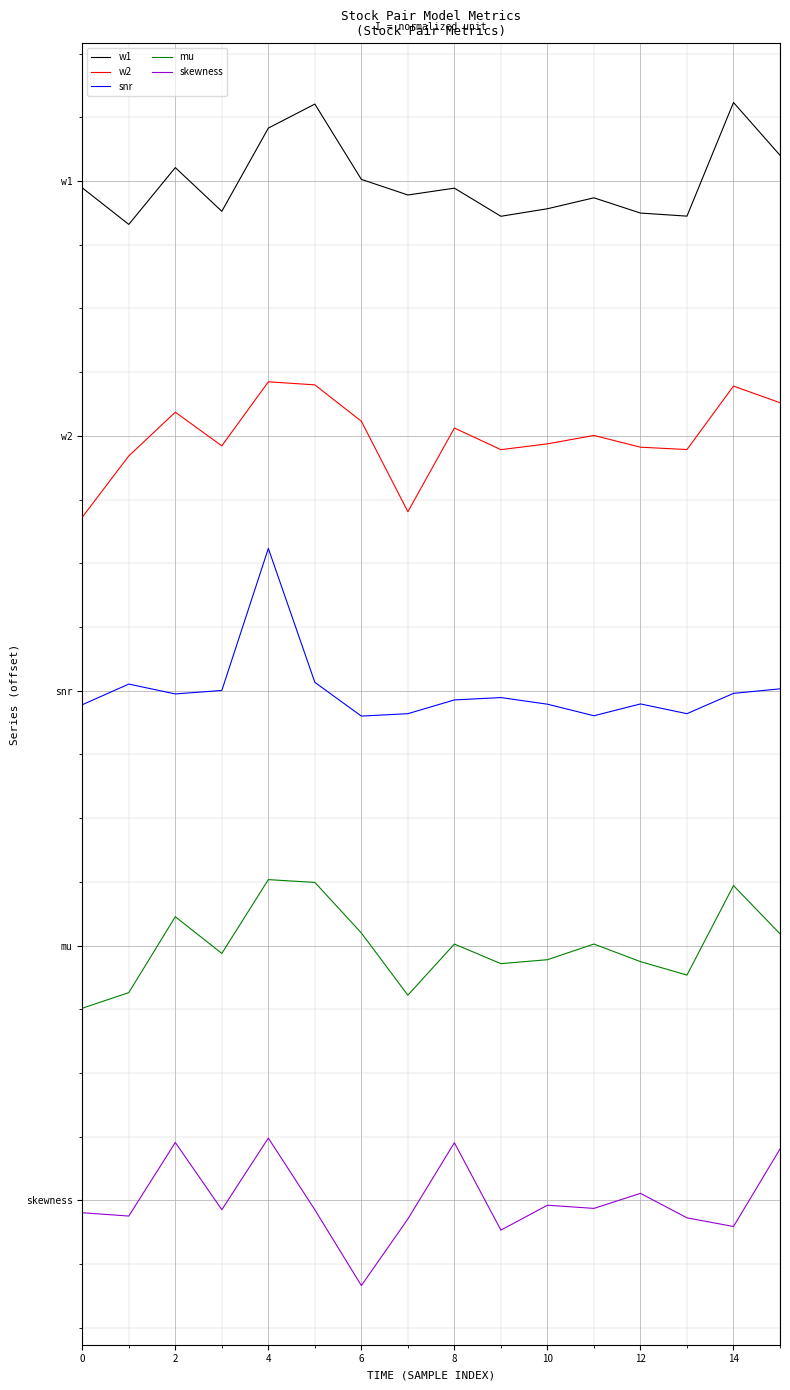

What are all the series names shown in the legend?

w1, w2, snr, mu, skewness